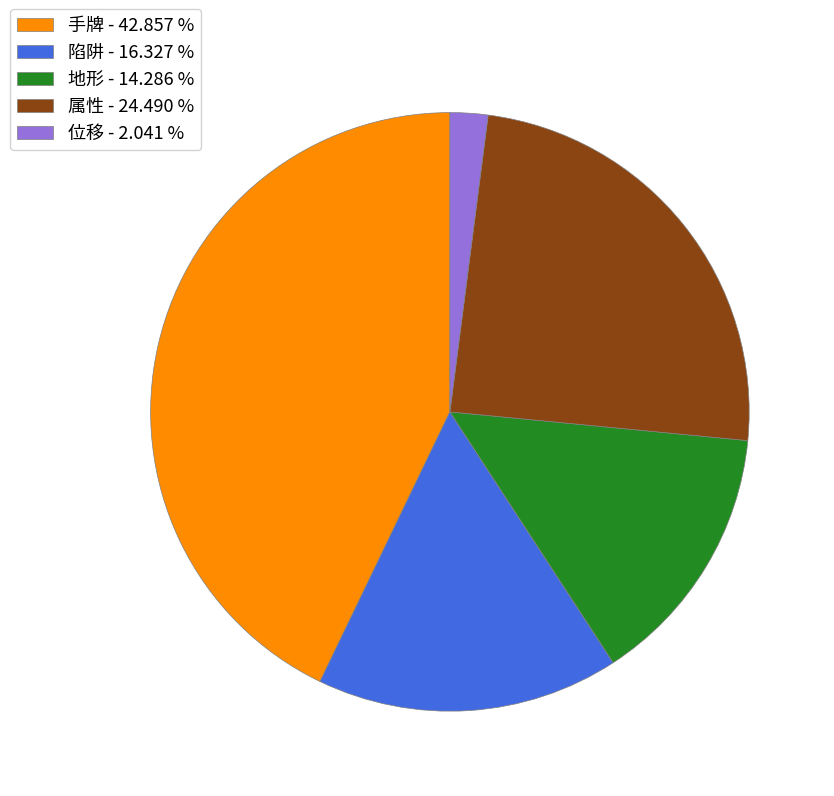

Between 属性 - 24.490 % and 地形 - 14.286 %, which is larger?

属性 - 24.490 %